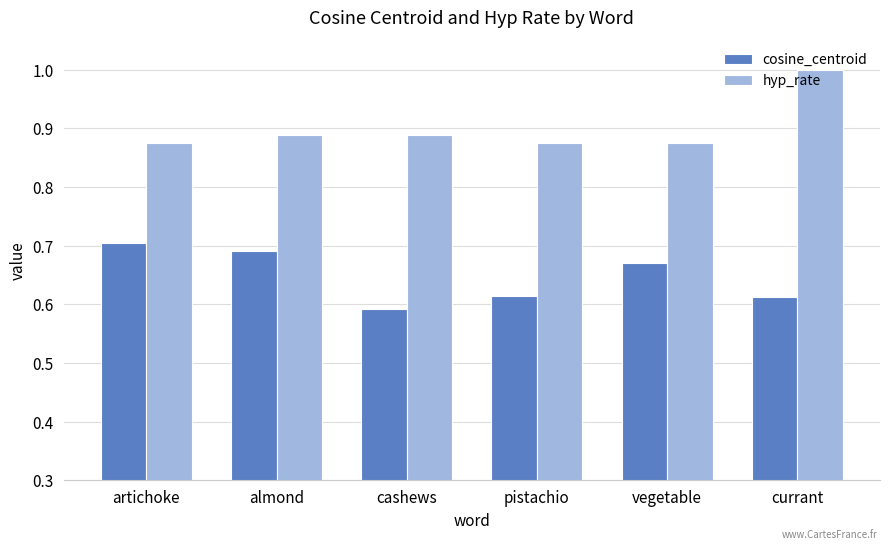

List the series in order of their overall mean, lowest first.

cosine_centroid, hyp_rate